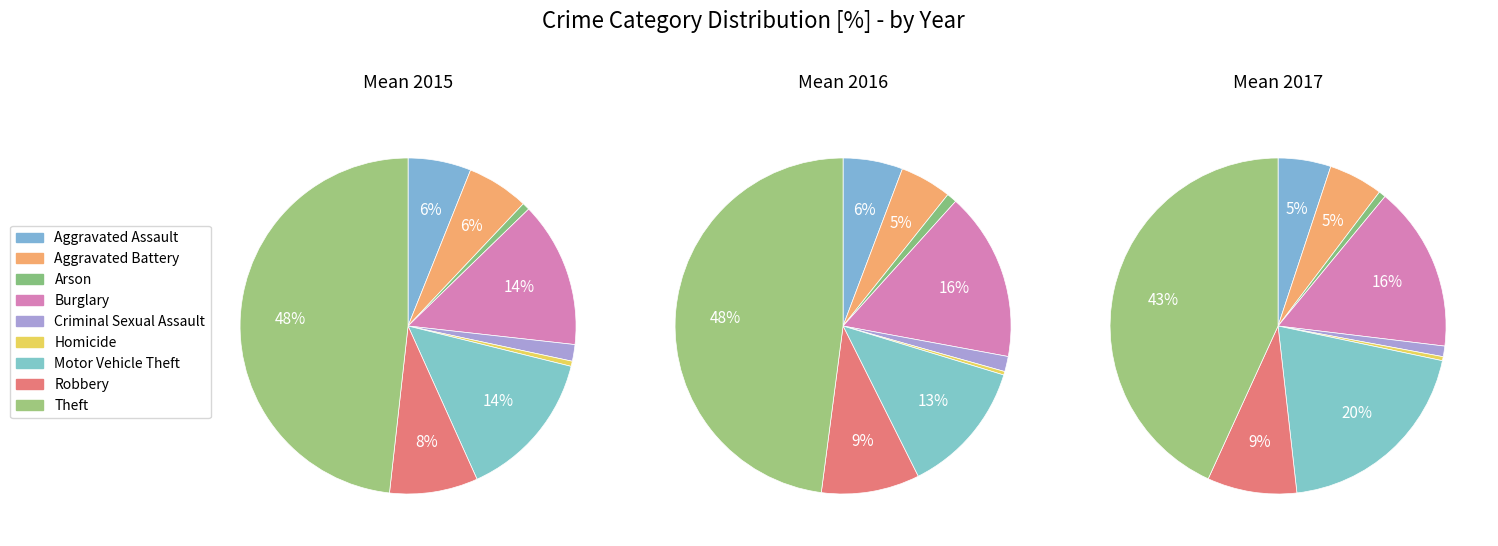

Which category has the smallest portion of the pie?

Homicide